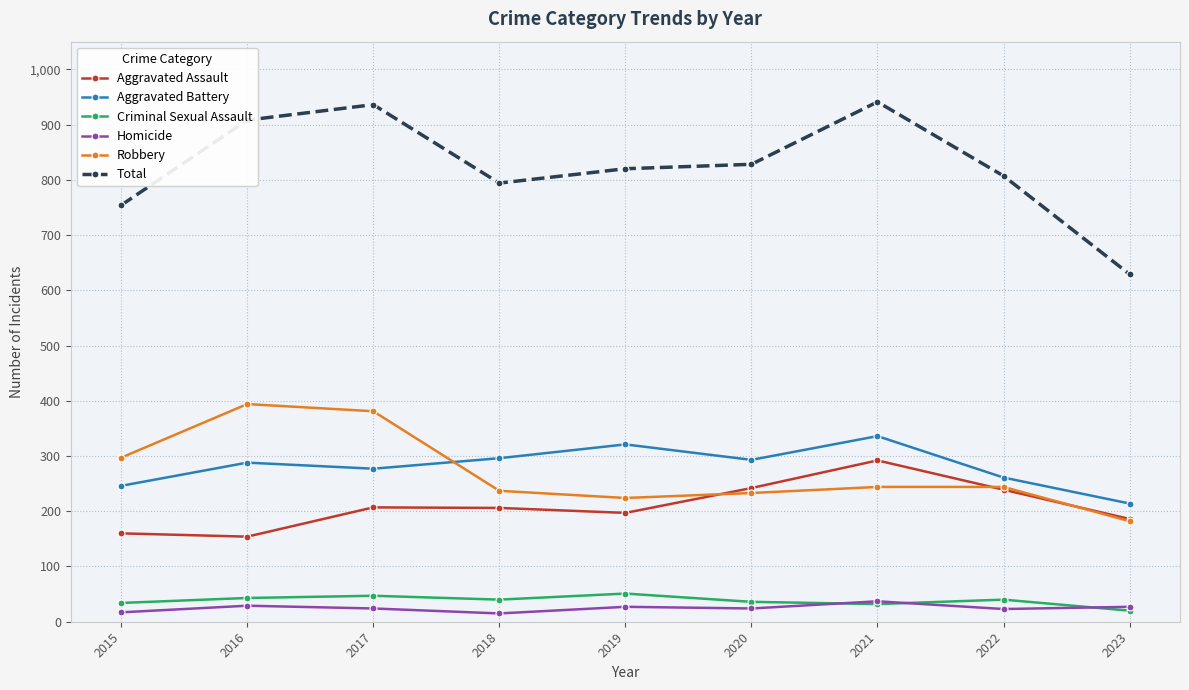

What is the total value across all series at 2019?

1640